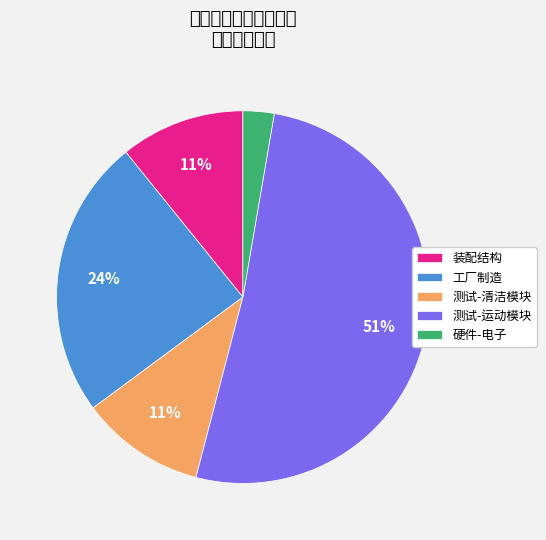

Which category accounts for the majority?

测试-运动模块